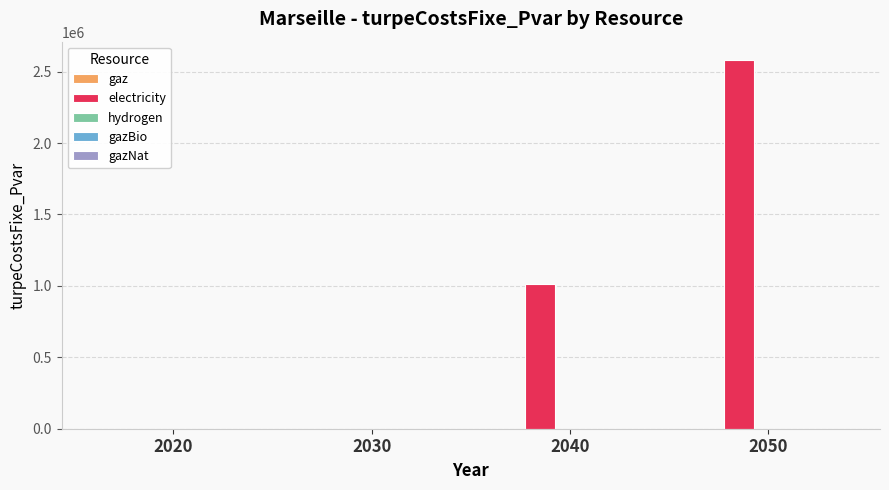

Is it true that the value at 2020 is 0.0?

True